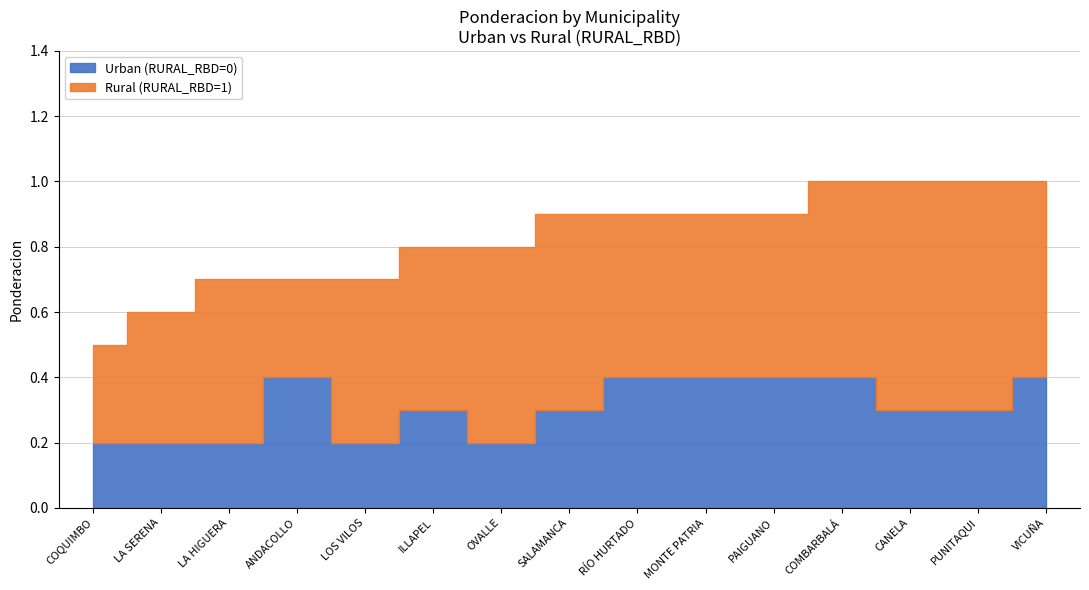

What is the difference between the highest and lowest values at PAIGUANO?

0.1